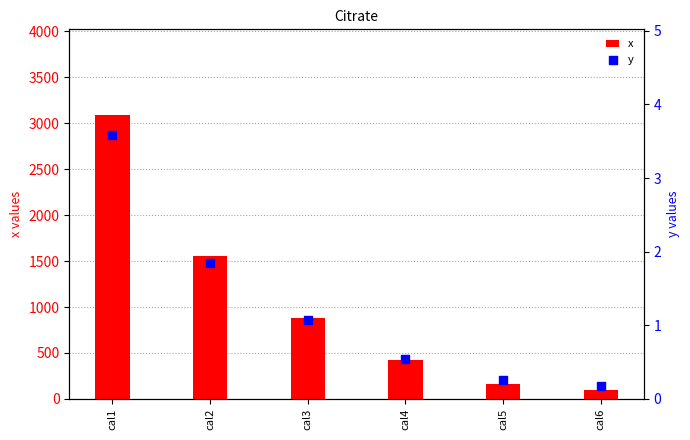

What are all the series names shown in the legend?

x, y